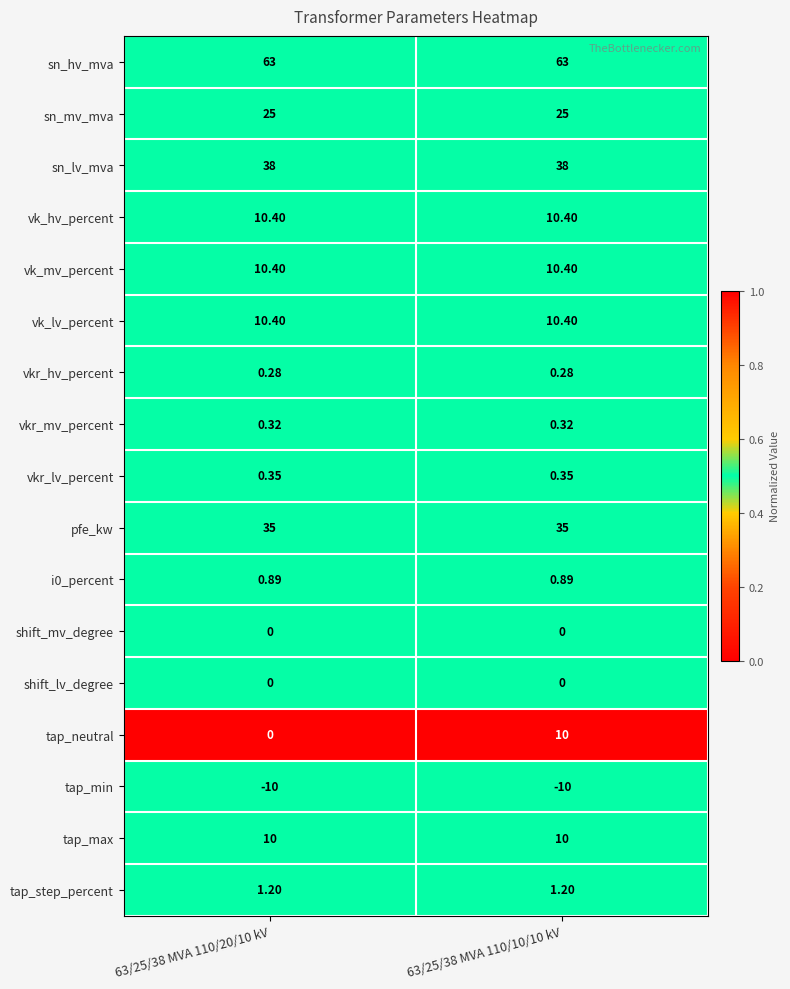

How many categories are shown in the chart?

2